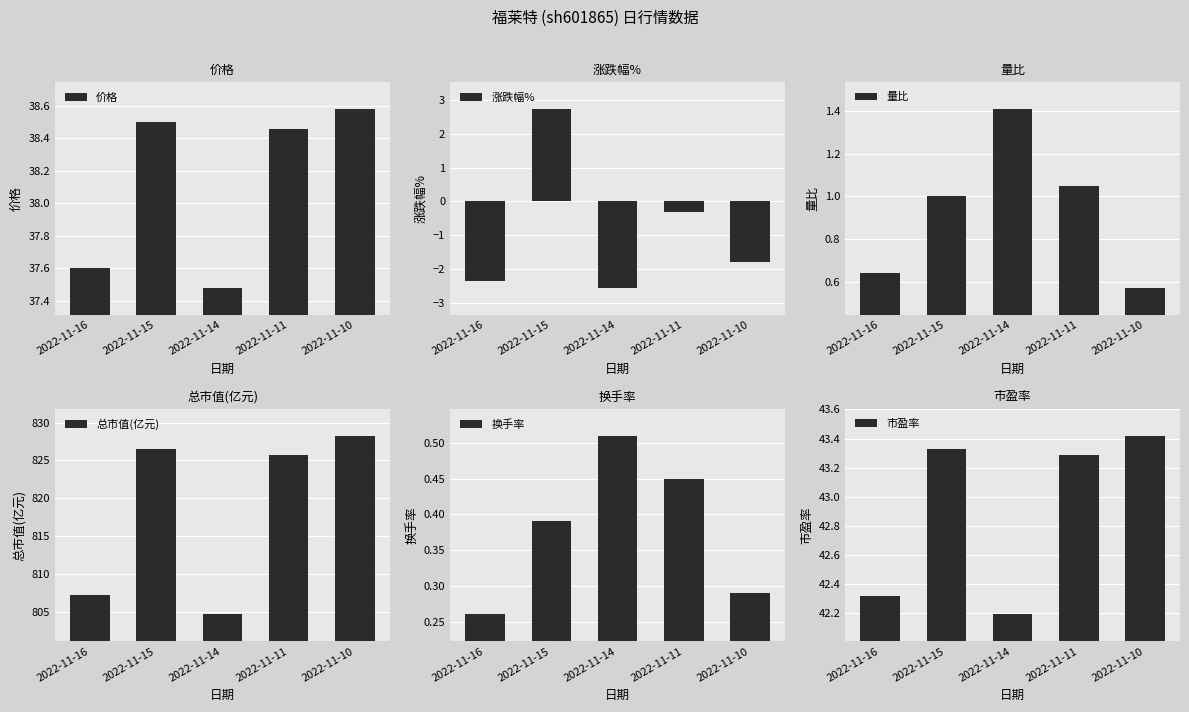

At 2022-11-16, list the series in order from largest to smallest.

总市值(亿元), 市盈率, 价格, 量比, 换手率, 涨跌幅%